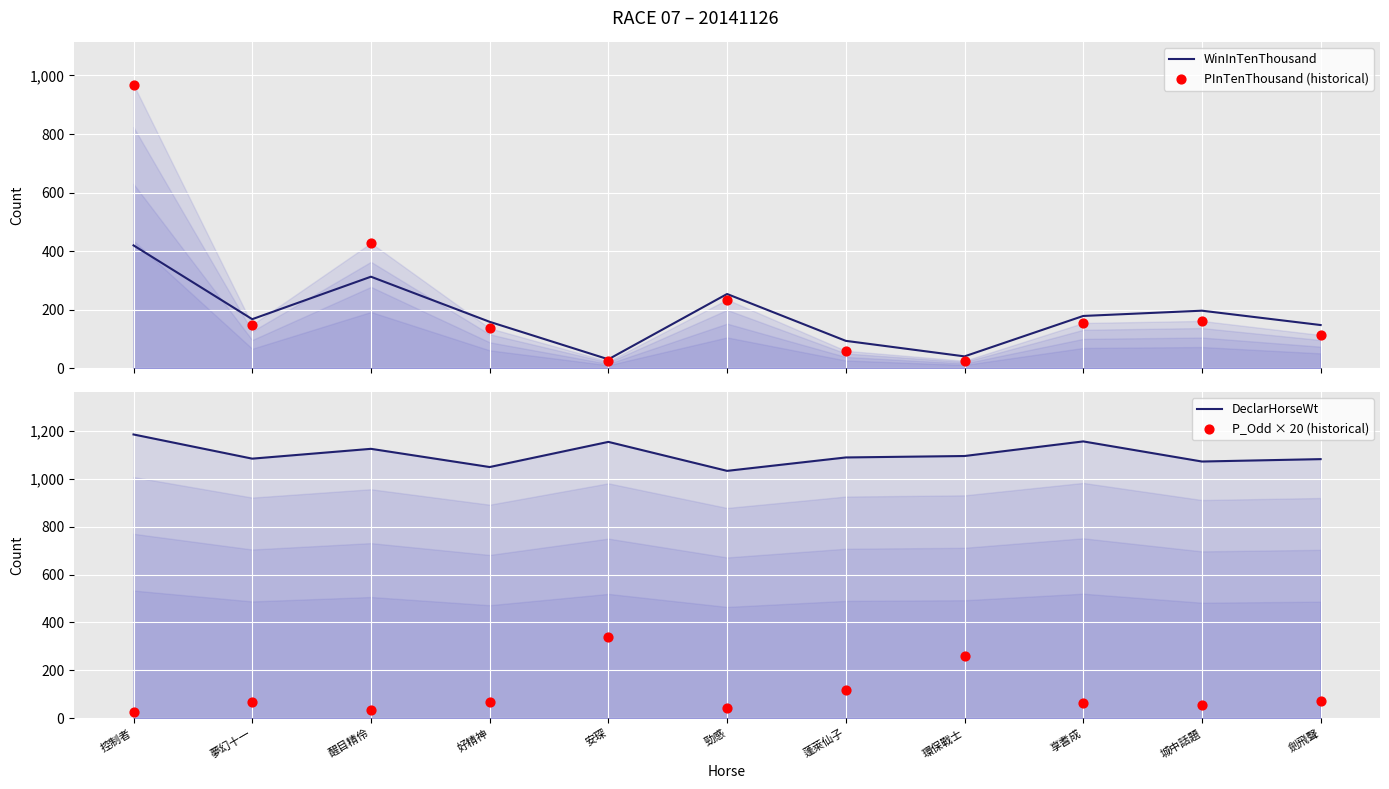

Which series contains the highest Y value?

DeclarHorseWt